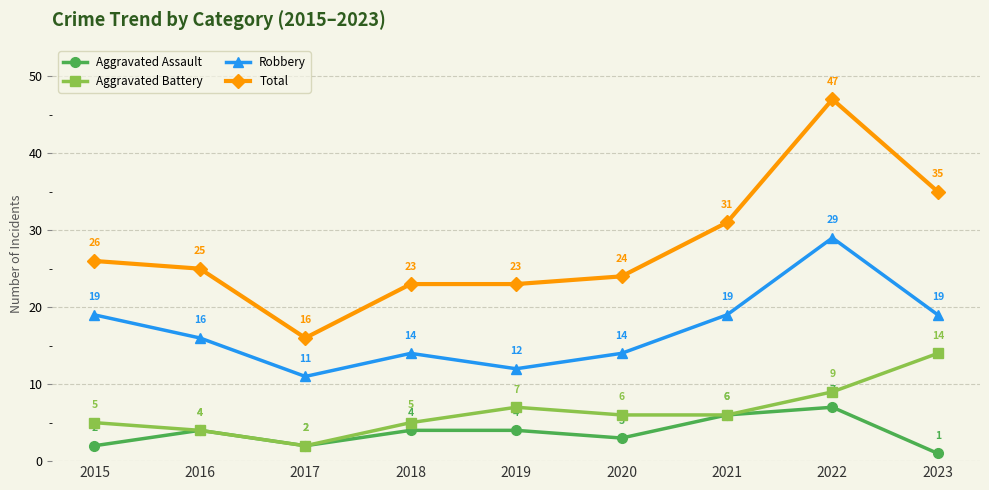

What is the total value across all series at 2020?

47